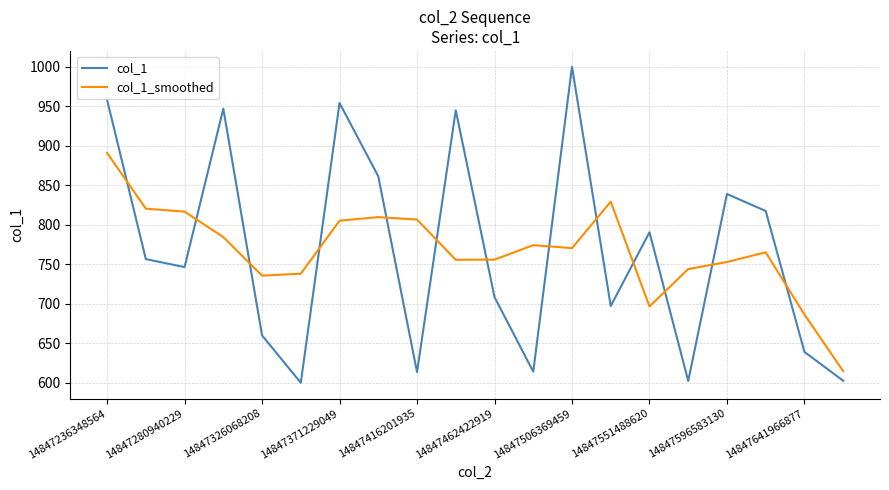

Rank the series by their maximum value, from lowest to highest.

col_1_smoothed, col_1